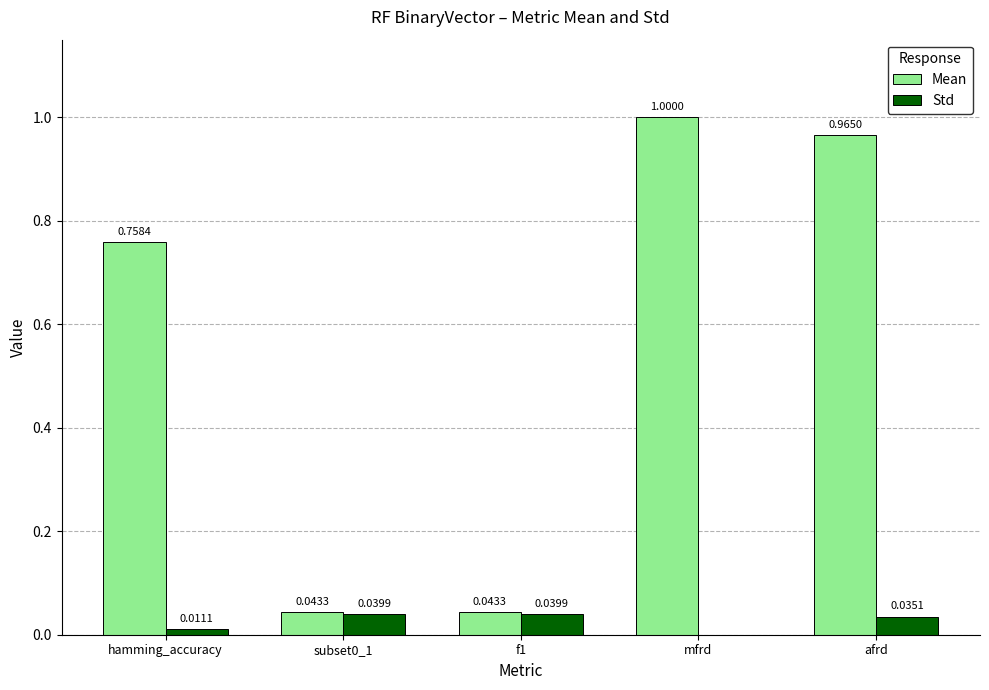

At which category does the chart reach its peak across all series?

mfrd